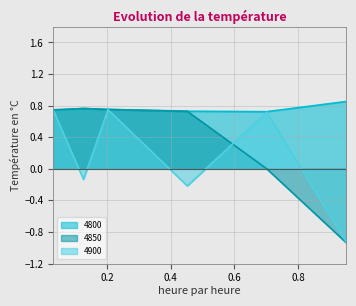

Does the chart display data point markers on the line(s)?

No